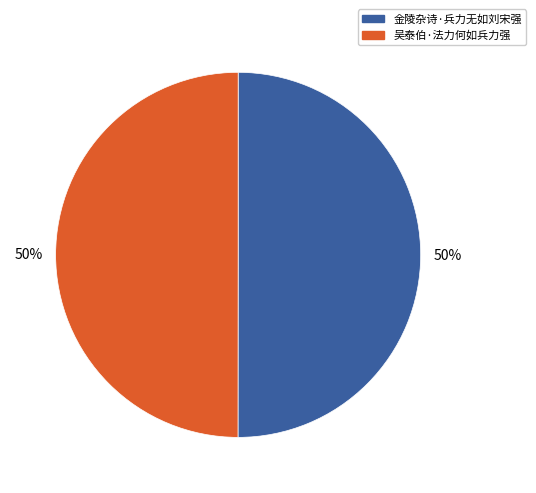

Approximately how many times larger is the value at 吴泰伯·法力何如兵力强 compared to 金陵杂诗·兵力无如刘宋强?

1.0